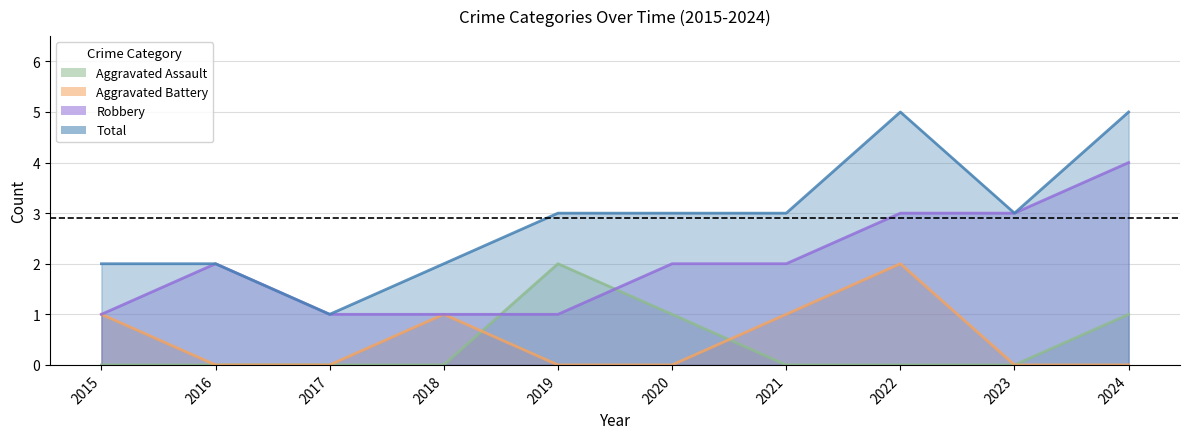

At how many categories does at least one series exceed 0?

10